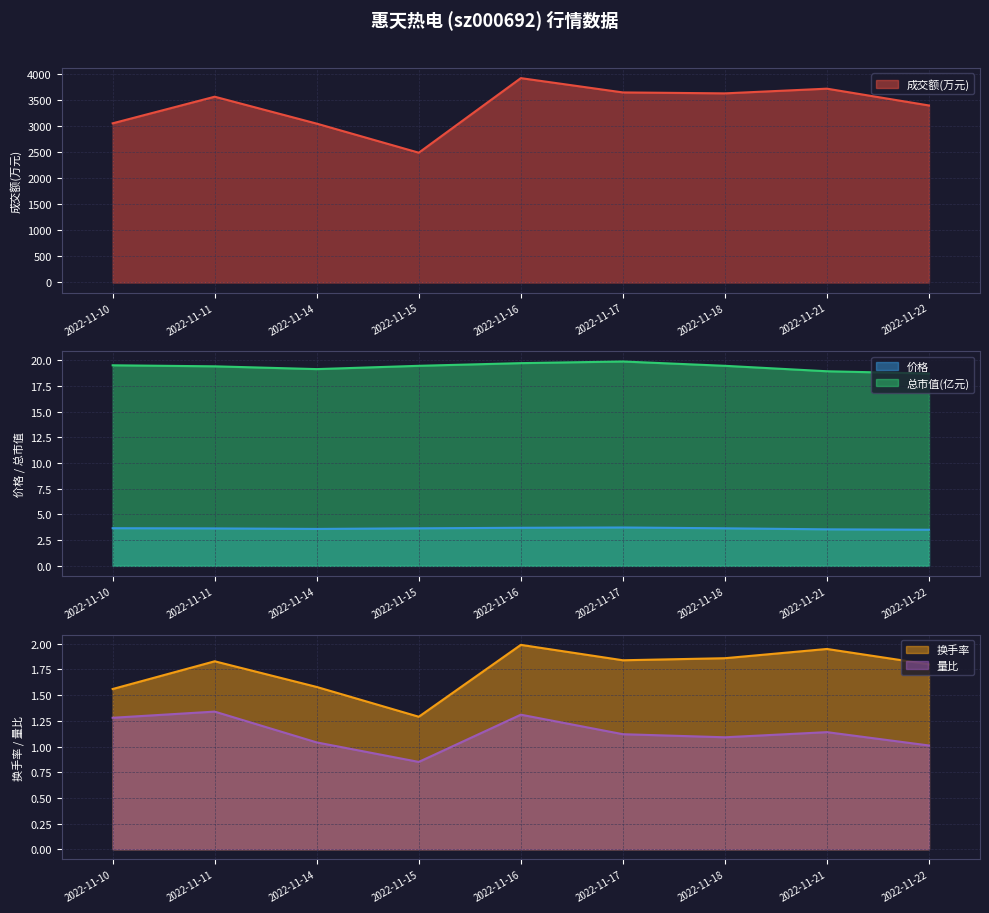

In 价格, how many points are lower than both neighbors (excluding endpoints)?

1